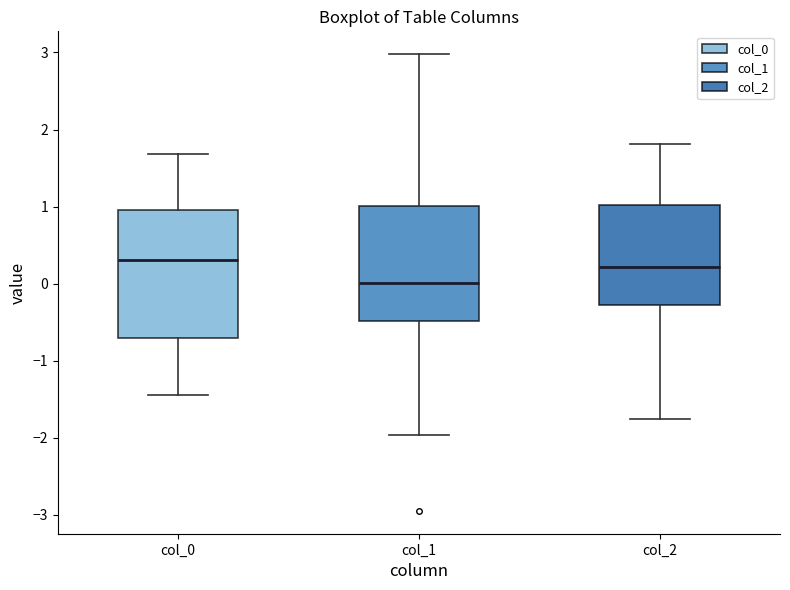

Reading left to right, read every box against the y-axis: the position of its median line, the range the box covers, and the ends of its whiskers. The values are not printed on the chart, so give them approximately, as read against the axis.

col_0: median 0.3, box -0.7 to 0.9, whiskers -1.4 to 1.7
col_1: median 0.0, box -0.5 to 1.0, whiskers -2.0 to 3.0
col_2: median 0.2, box -0.3 to 1.0, whiskers -1.8 to 1.8